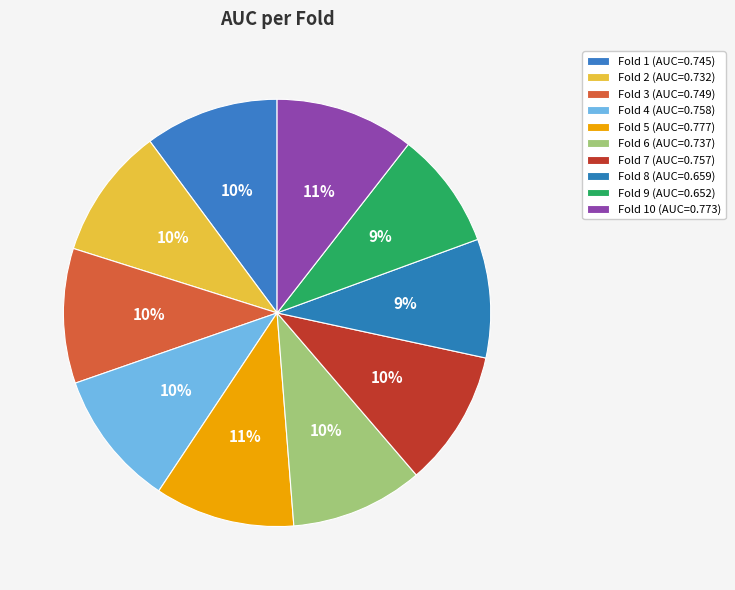

How many slices are in this pie chart?

10